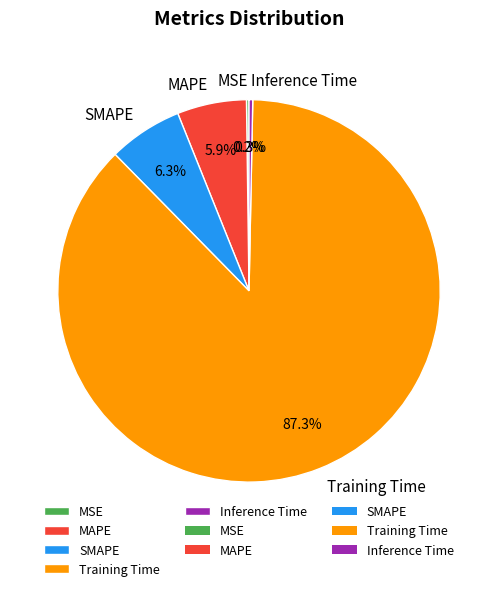

To the nearest percent, what is the average slice percentage?

20%